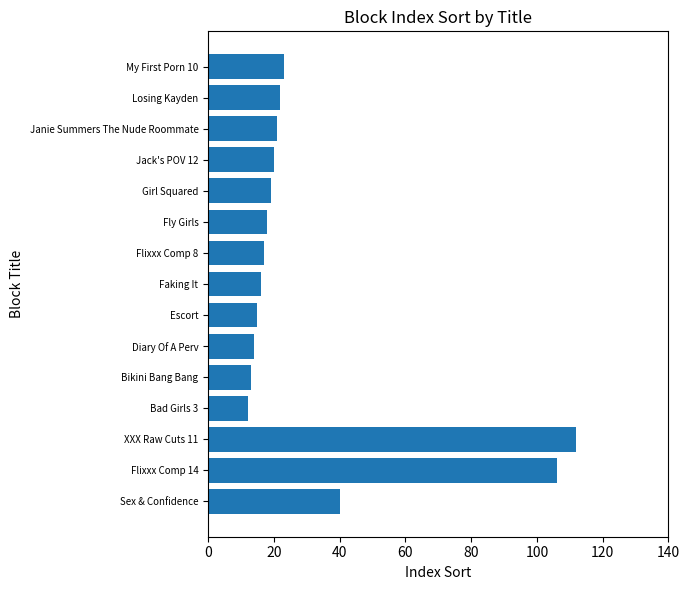

The value at Girl Squared is 19. True or false?

True